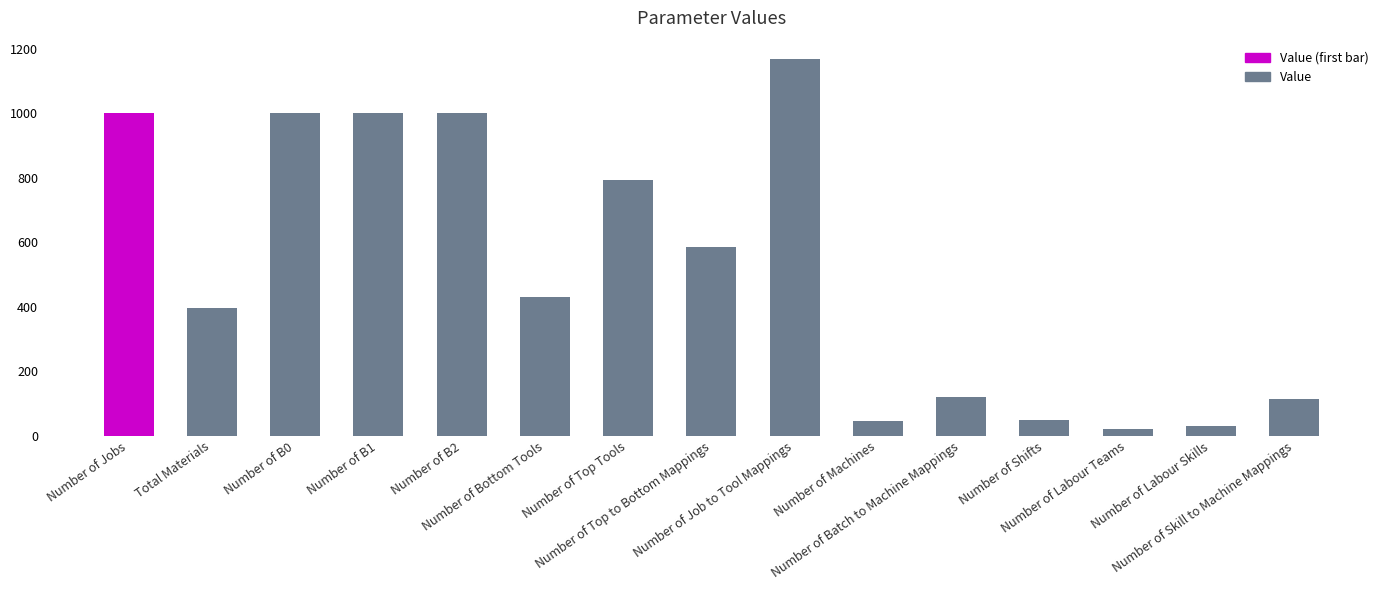

What is the change in value from Number of Bottom Tools to Number of Skill to Machine Mappings?

-315